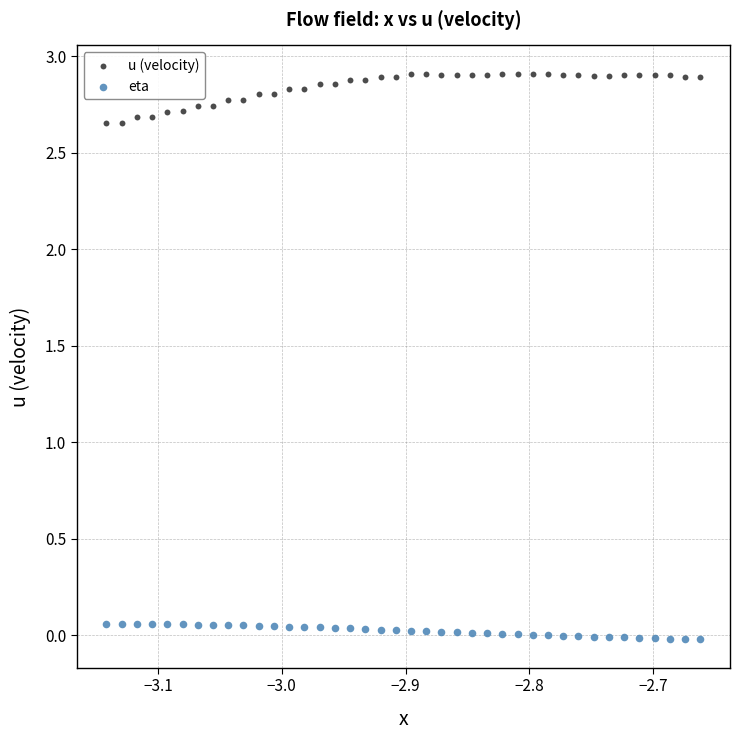

Which series has the widest spread of Y values?

u (velocity)